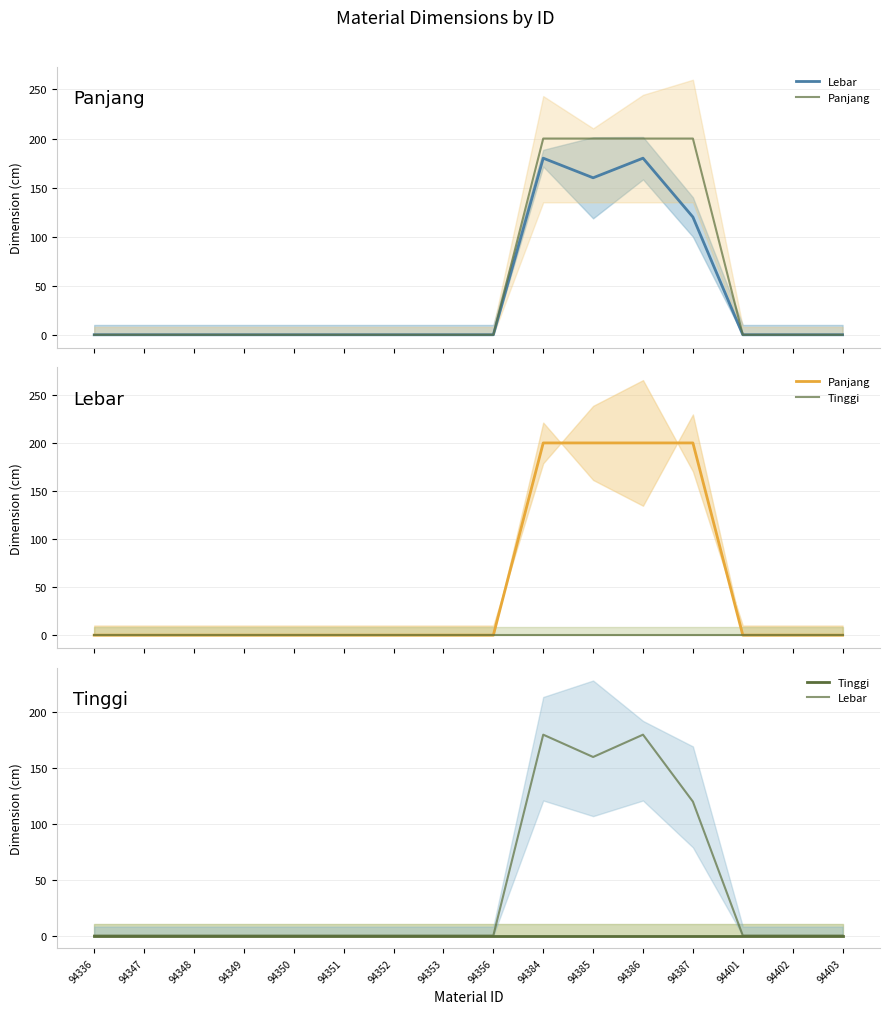

How many lines are shown in the chart?

3